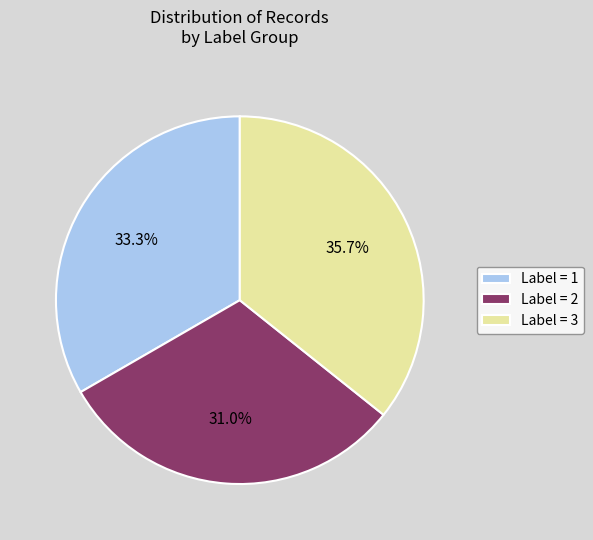

Which slice is the smallest?

Label = 2